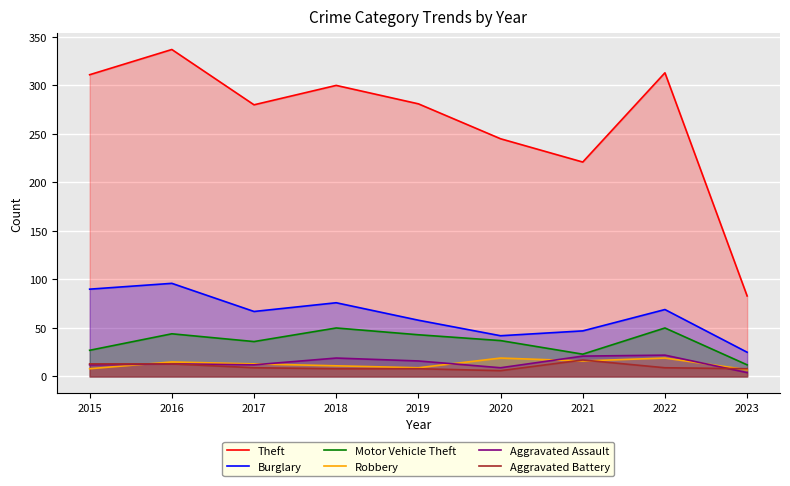

Where is Motor Vehicle Theft nearest to the value 31?

2015